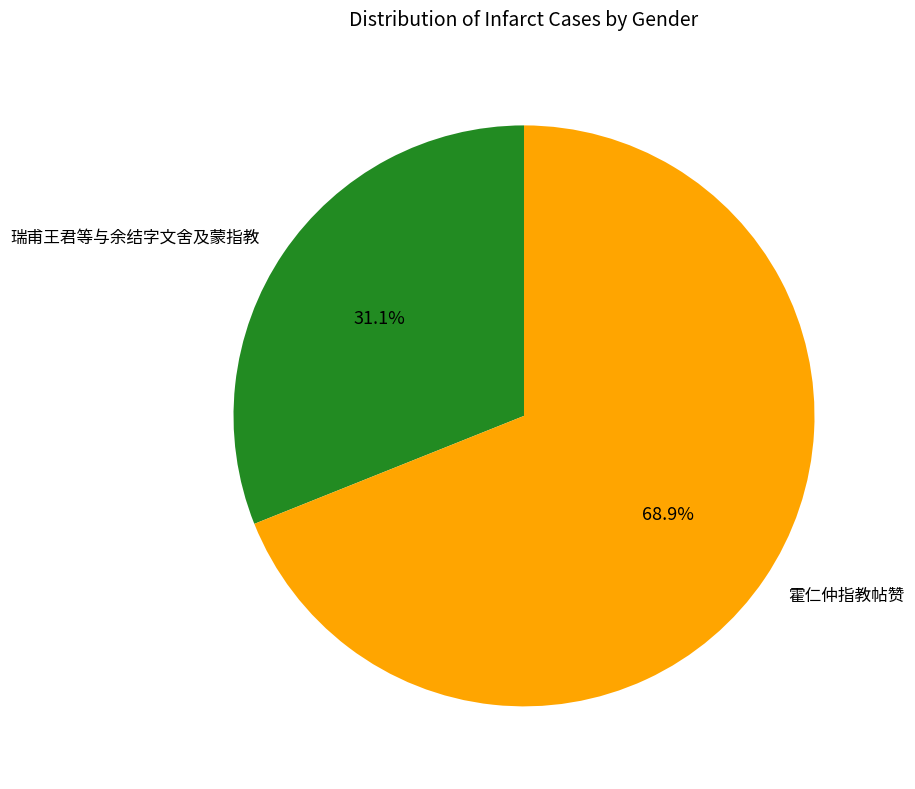

To the nearest percent, what portion does 霍仁仲指教帖赞 represent?

69%